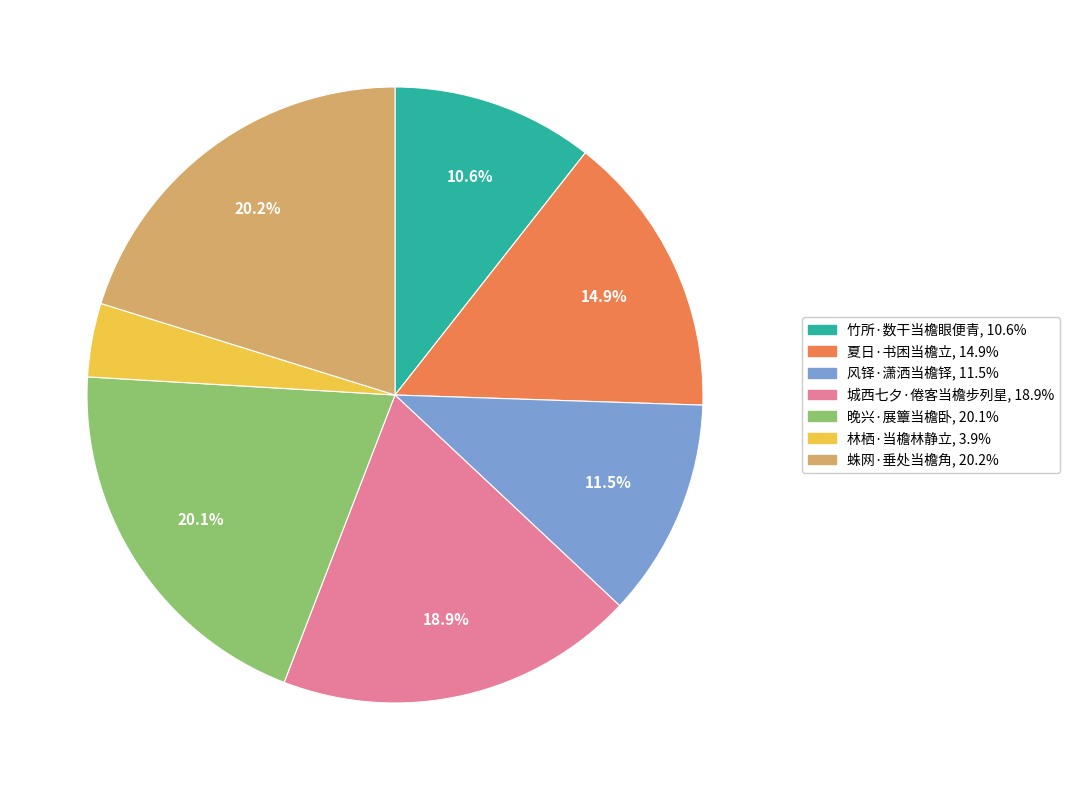

Which category has the smallest portion of the pie?

林栖·当檐林静立